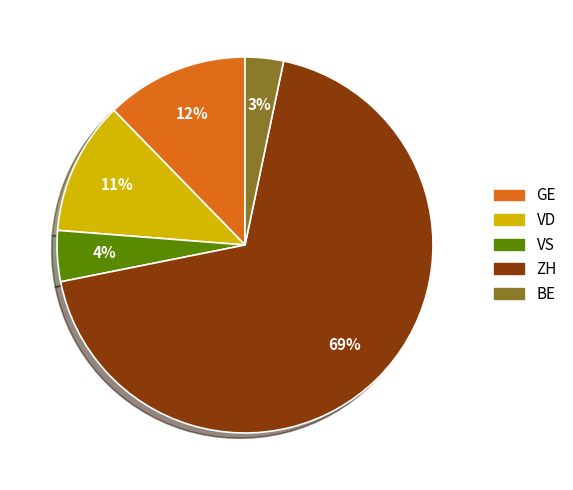

Which has a higher value, BE or VS?

VS